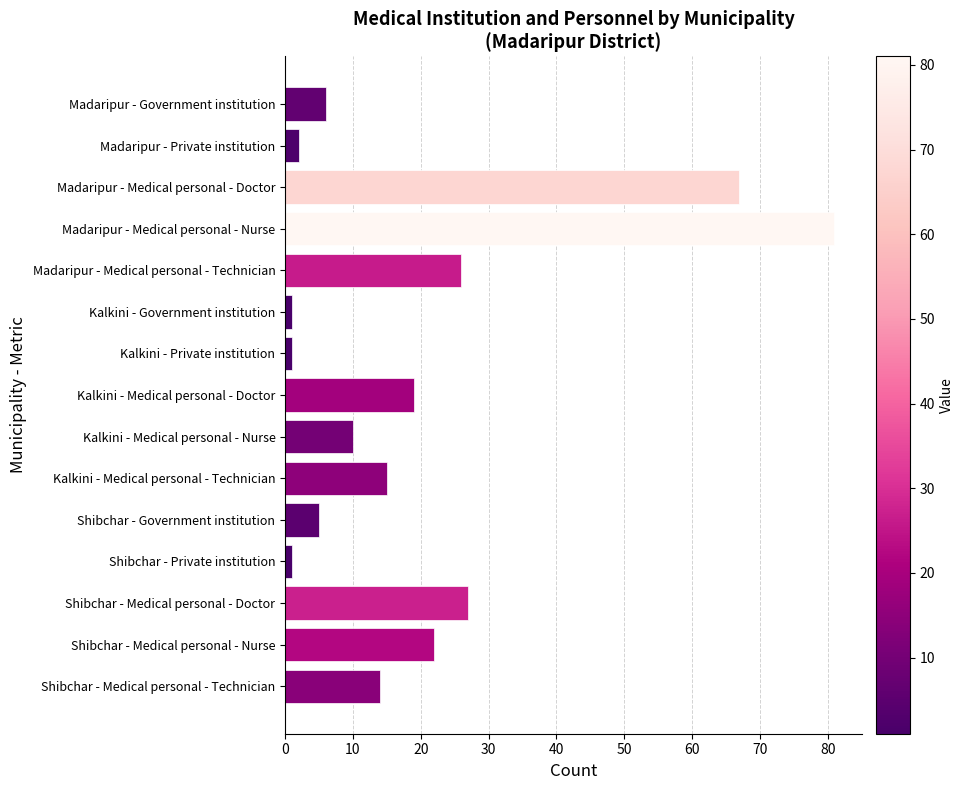

How many distinct data groups are displayed?

1